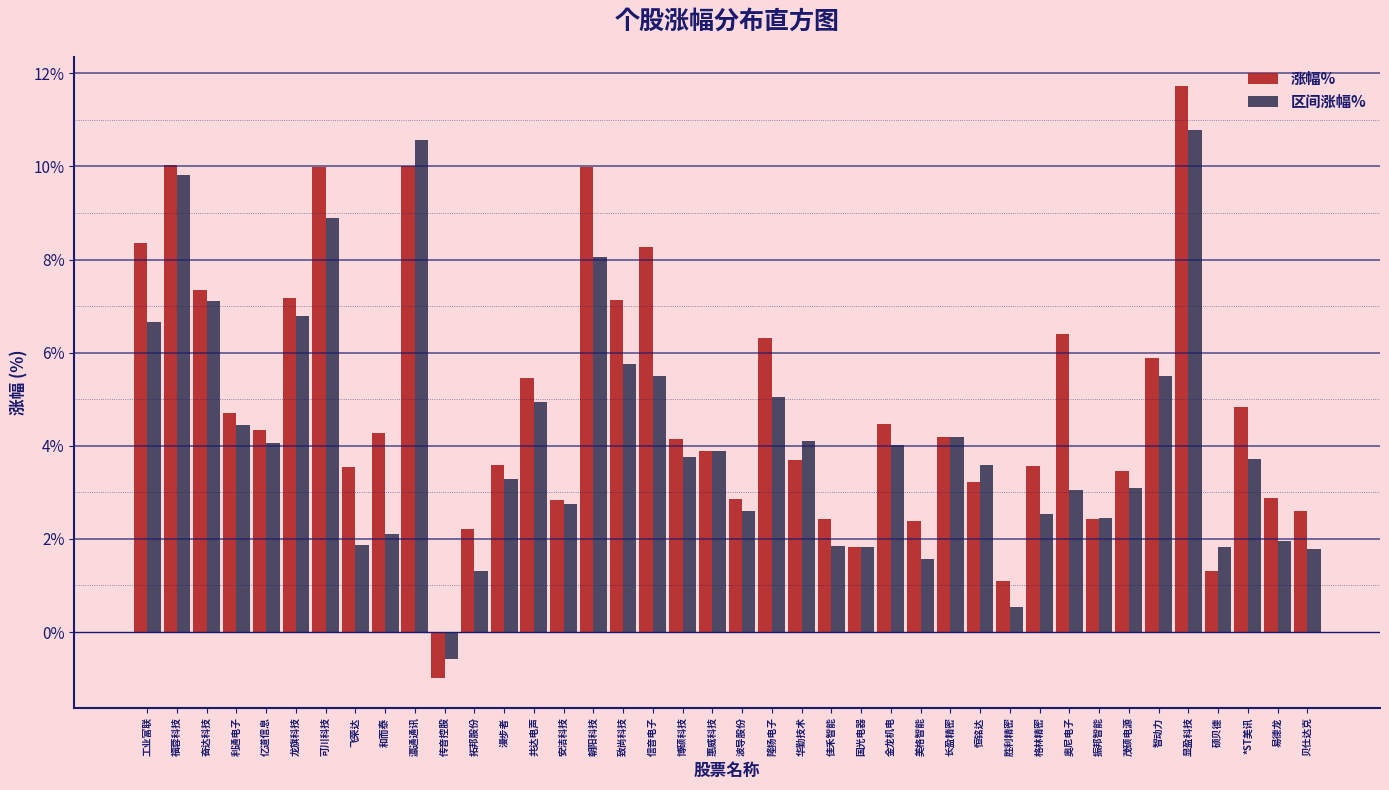

Which series has the widest spread of values?

涨幅%